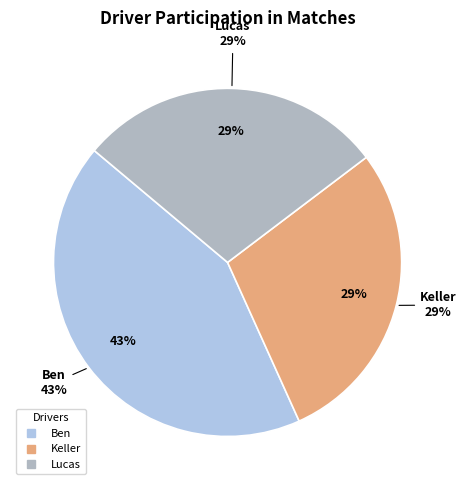

Is Ben the majority of the pie?

No